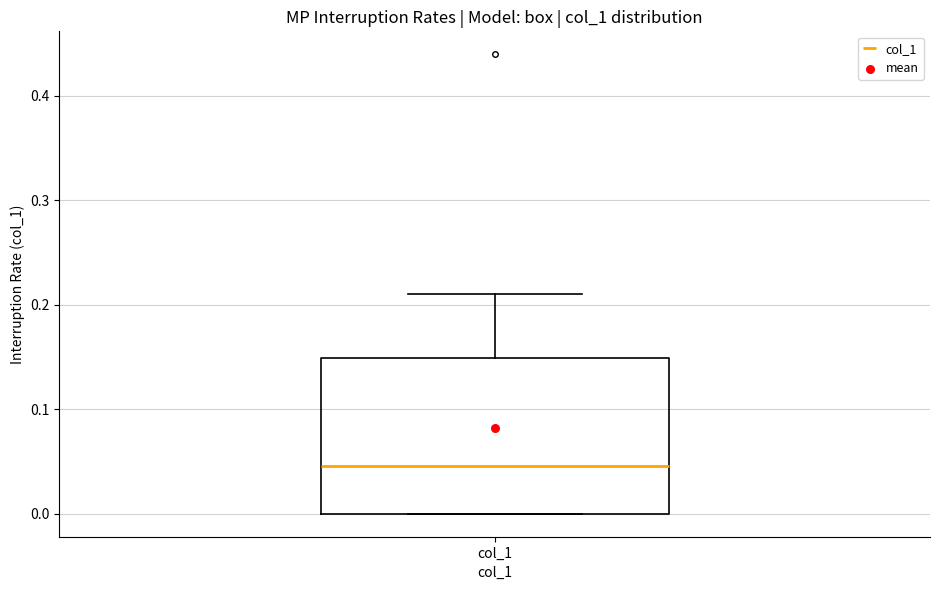

Where does the median line of the box for col_1 sit on the y-axis? The values are not printed on the chart, so give them approximately, as read against the axis.

0.05